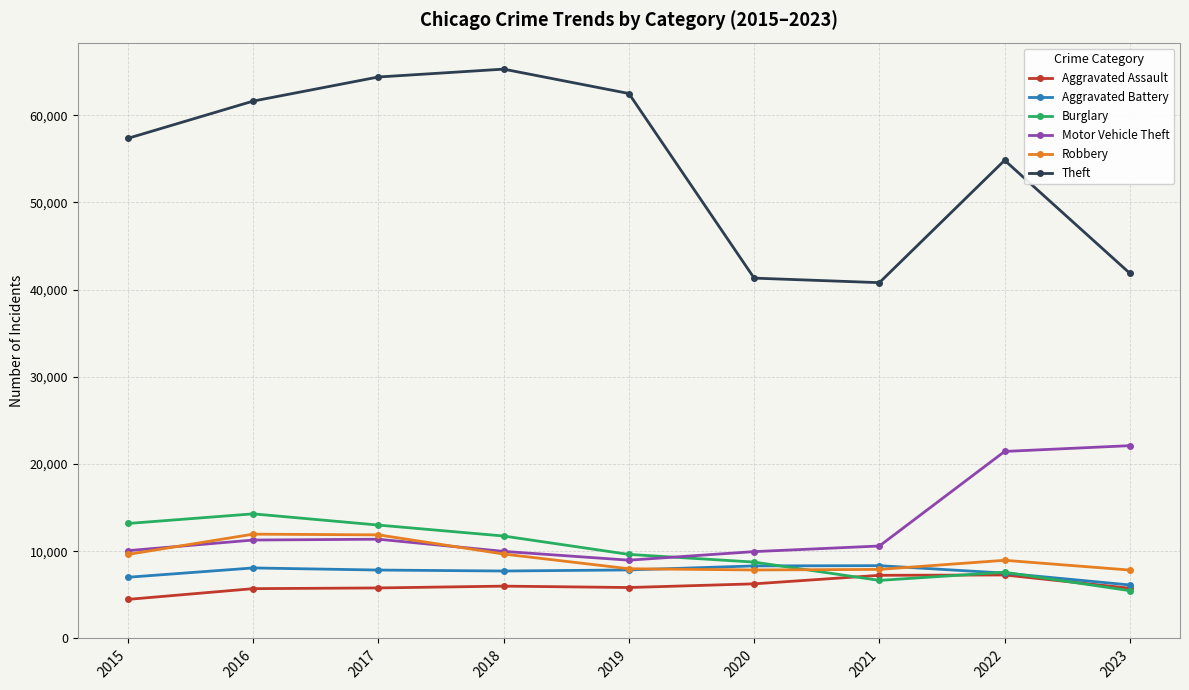

Which series has the widest spread of values?

Theft